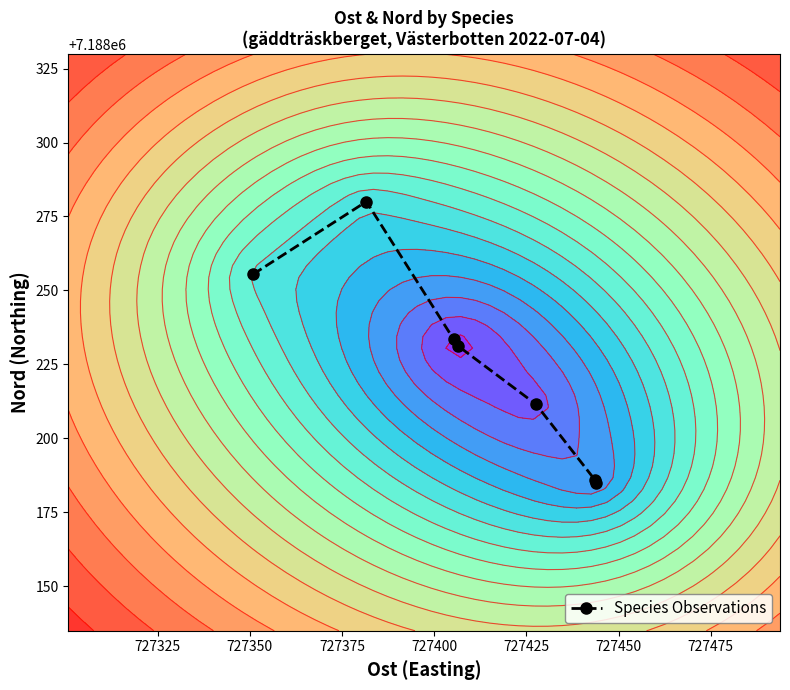

True or false: Species Observations has more than 0 interior local peaks.

True